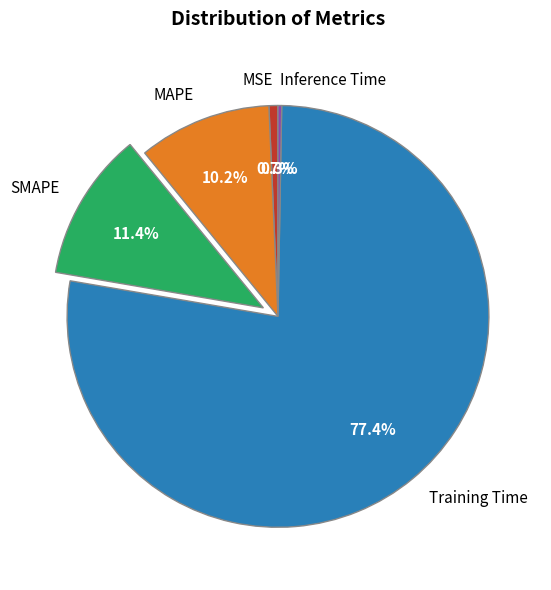

What percentage do Training Time and Inference Time together represent?

77.7%